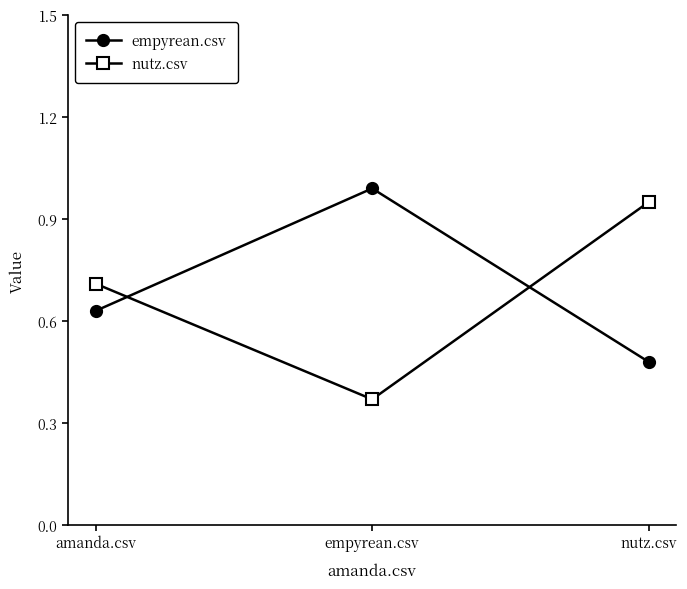

What position from the right is amanda.csv?

3